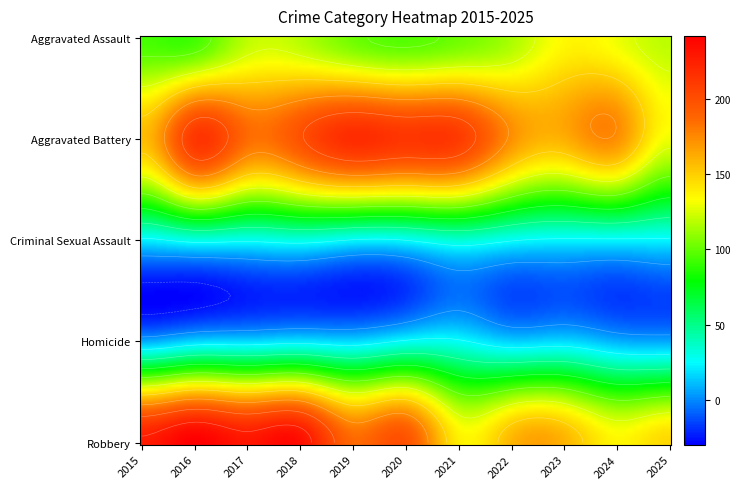

Where is Aggravated Battery nearest to the value 174?

2022